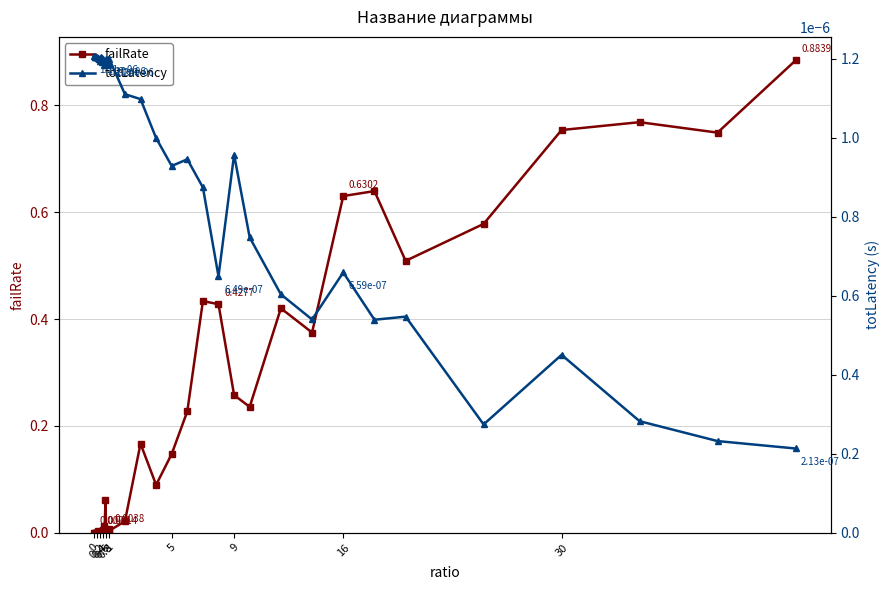

Which series has the largest range (max minus min)?

failRate